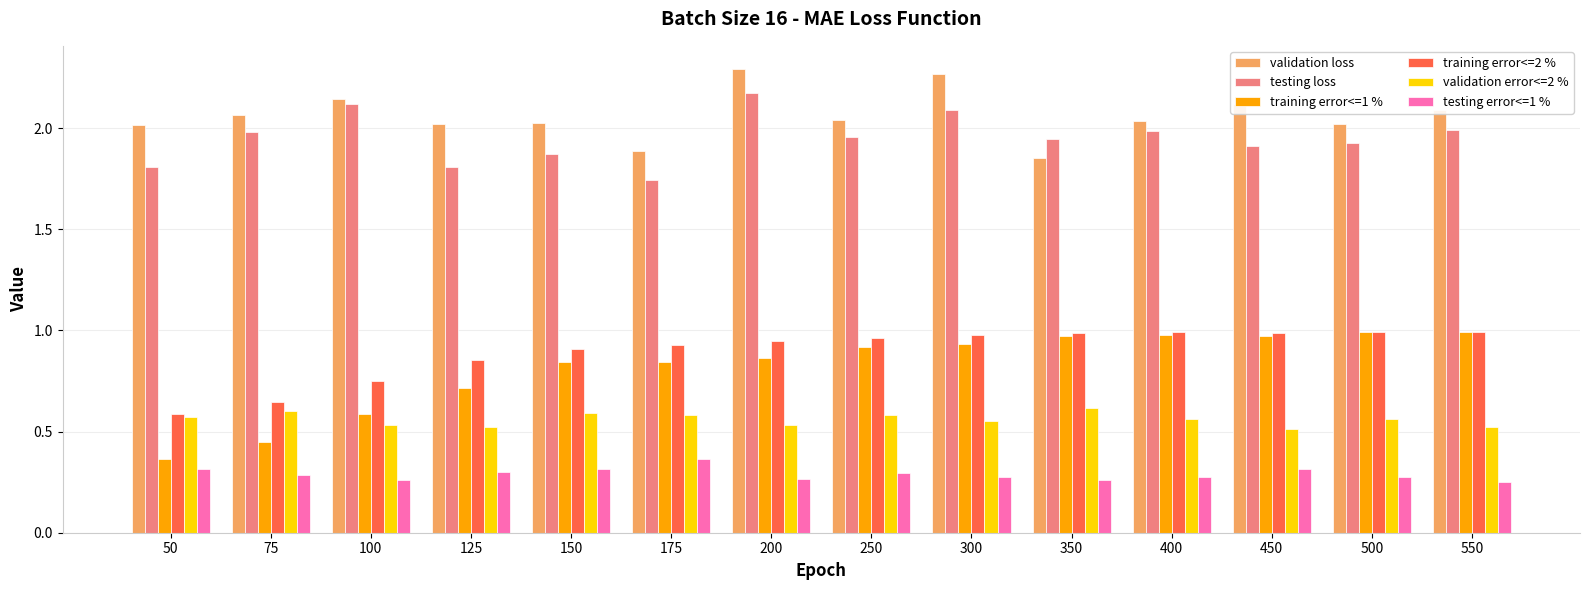

What is the sum of all testing error<=1 % values?

4.1